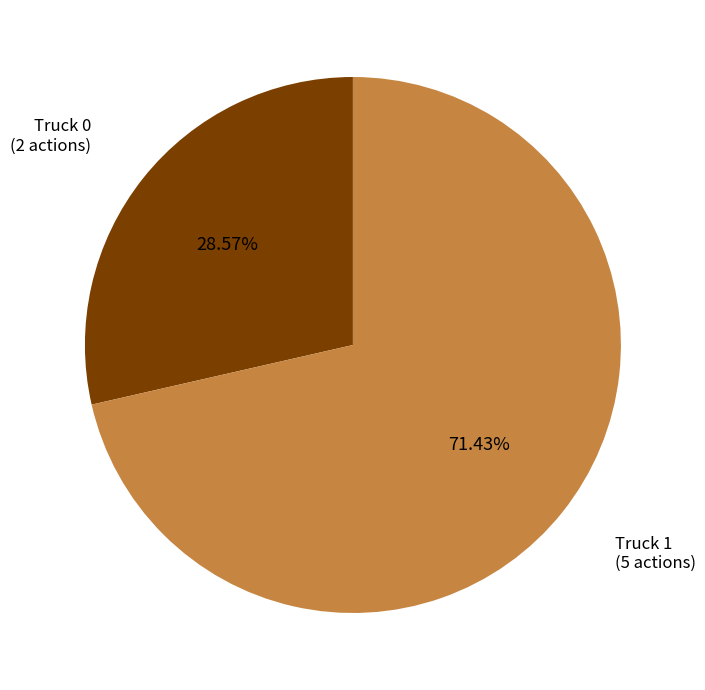

To the nearest percent, what is the difference between the largest and smallest slice percentages?

43%